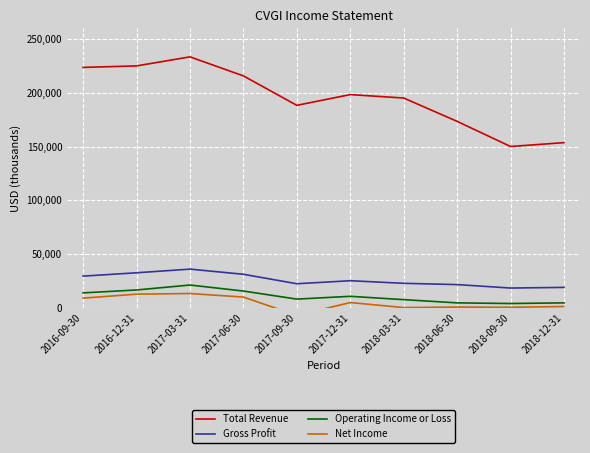

Count the number of categories in the chart.

10